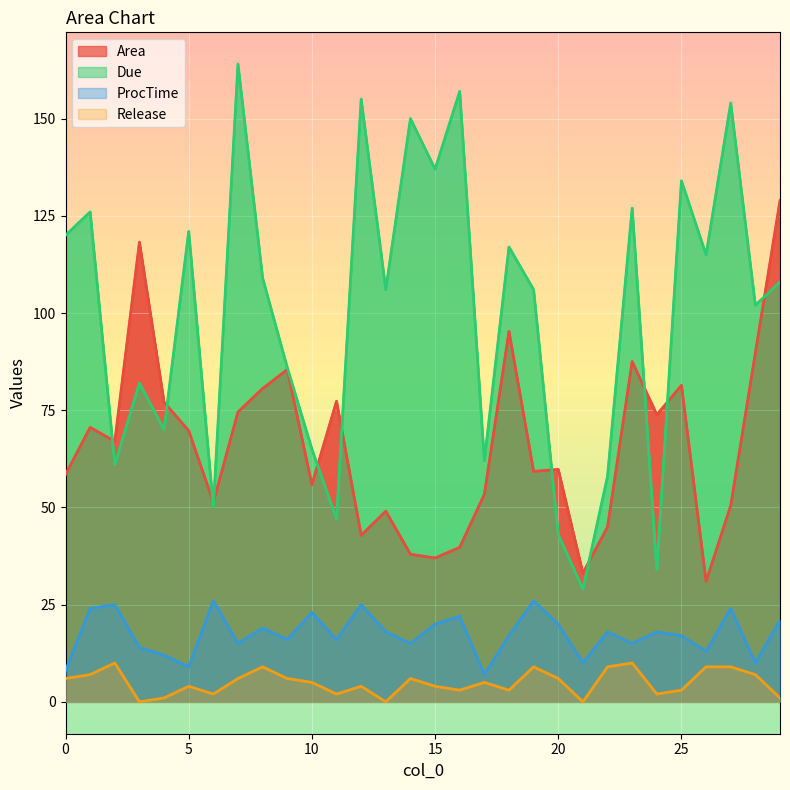

True or false: Due and Release intersect in this chart.

False